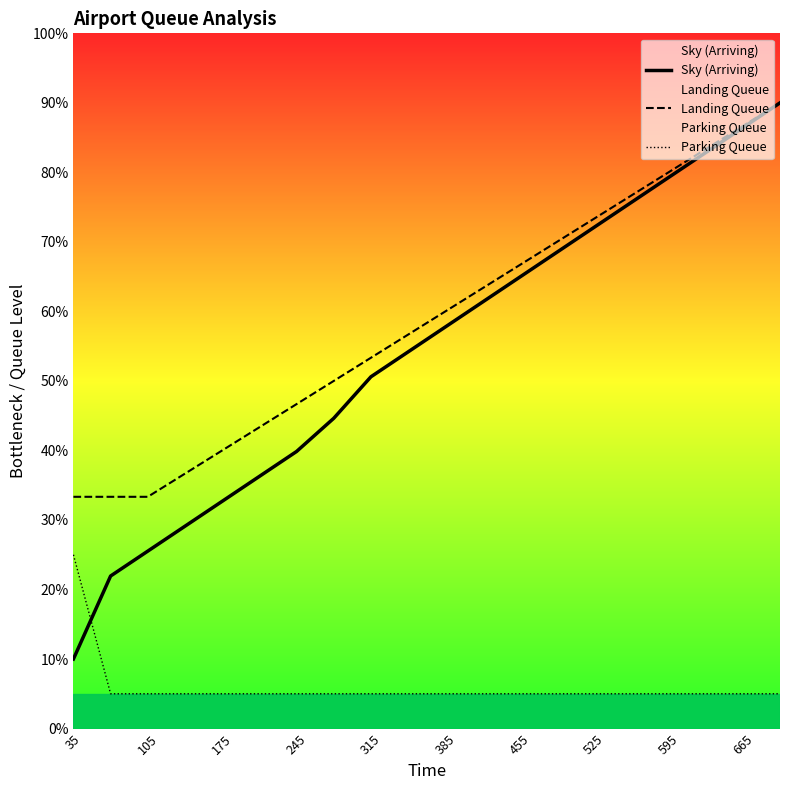

Reading left to right, list all the values displayed in this chart.

Sky (Arriving): 10.0	21.9	25.5	29.1	32.7	36.3	39.9	44.6	50.6	54.2	57.8	61.3	64.9	68.5	72.1	75.7	79.3	82.8	86.4	90.0
Landing Queue: 33.3	33.3	33.3	36.7	40.0	43.3	46.7	50.0	53.3	56.7	60.0	63.3	66.7	70.0	73.3	76.7	80.0	83.3	86.7	90.0
Parking Queue: 25.0	5.0	5.0	5.0	5.0	5.0	5.0	5.0	5.0	5.0	5.0	5.0	5.0	5.0	5.0	5.0	5.0	5.0	5.0	5.0